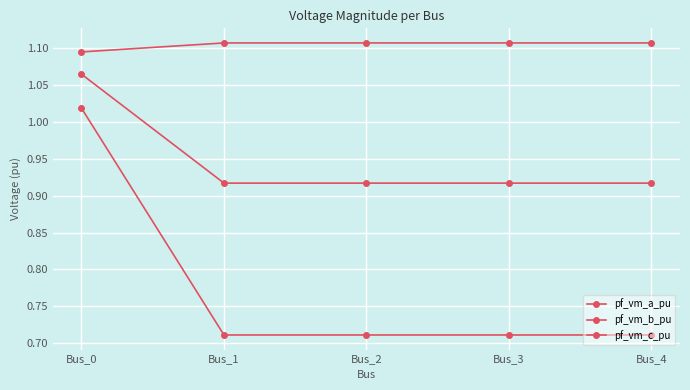

How many lines are shown in the chart?

3